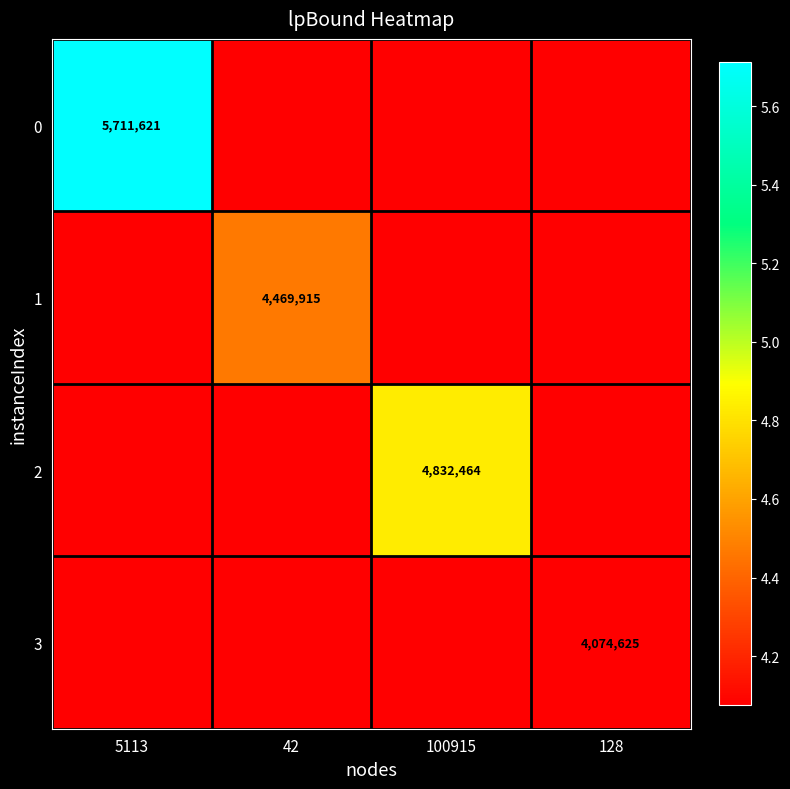

At which category does the chart reach its minimum across all series?

42